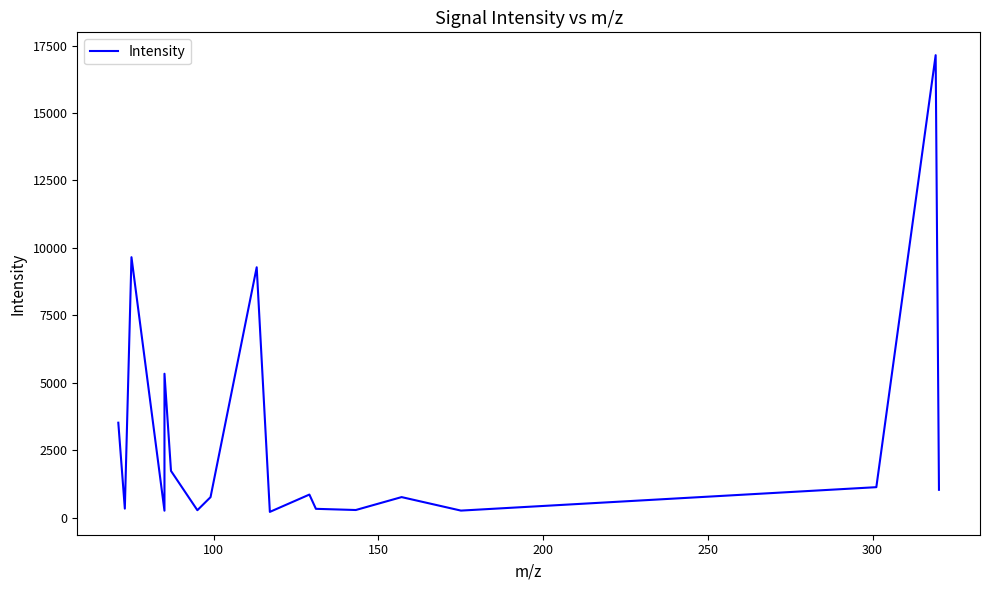

What is the difference between the maximum and minimum values?

16928.9